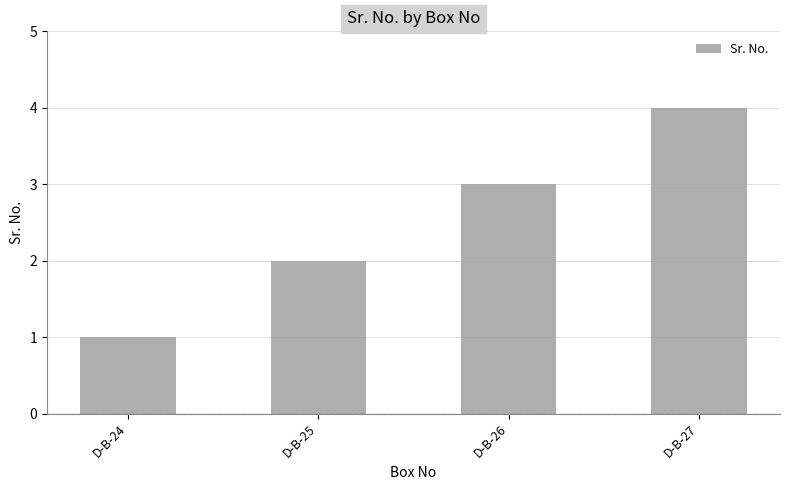

Reading left to right, transcribe all the data shown in this chart.

D-B-24=1	D-B-25=2	D-B-26=3	D-B-27=4